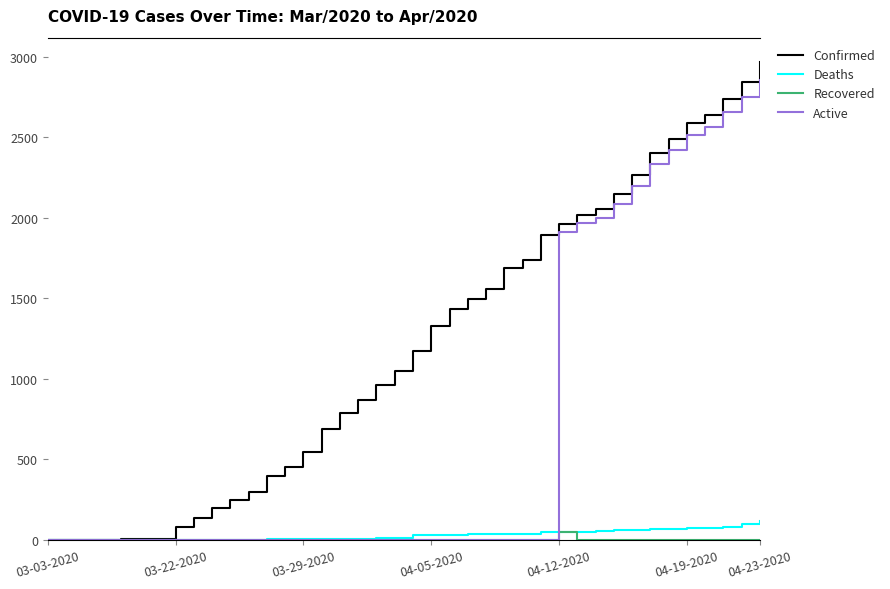

What is the highest value of the Active series?

2855